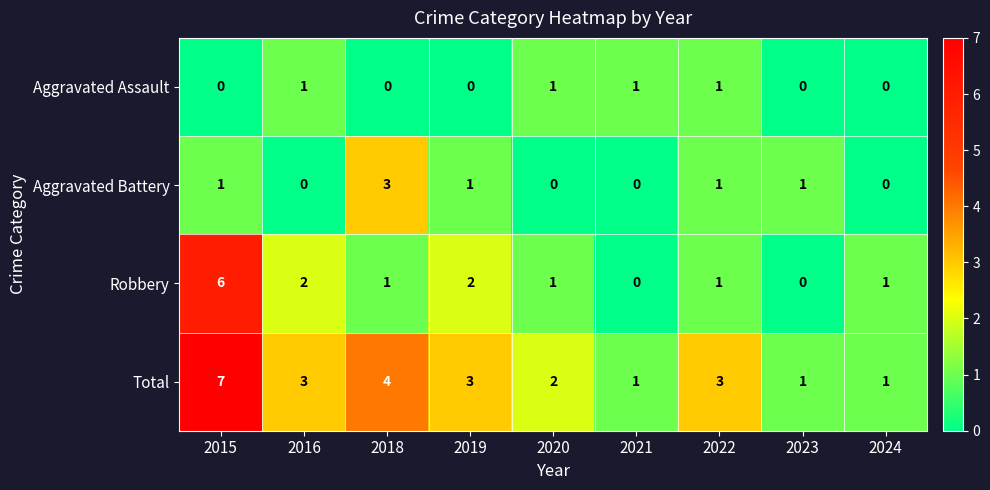

At which label is Total closest to 4?

2018